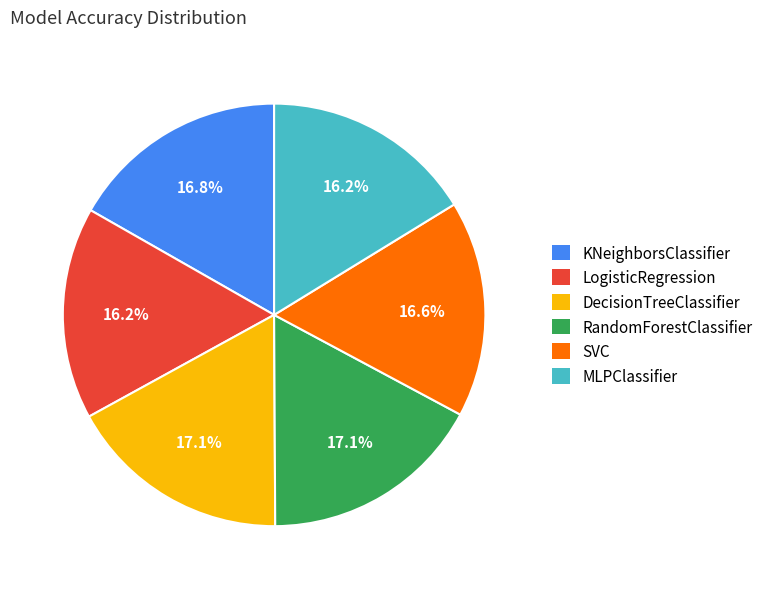

How many slices are in this pie chart?

6